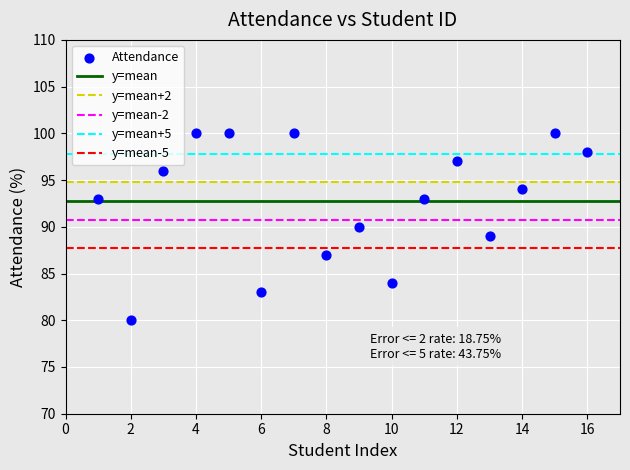

What is the range of Y values (max minus min)?

20